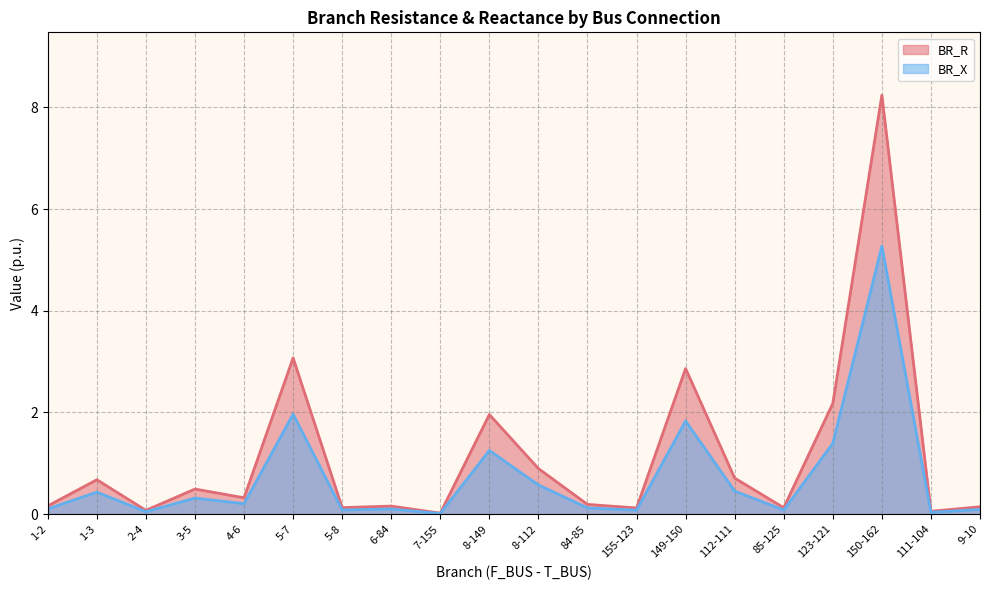

What is the label of the 13th point from the right?

6-84